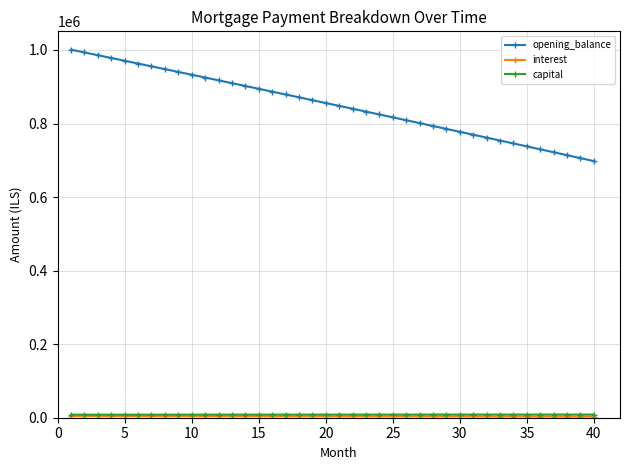

At how many categories does at least one series exceed 322460?

40